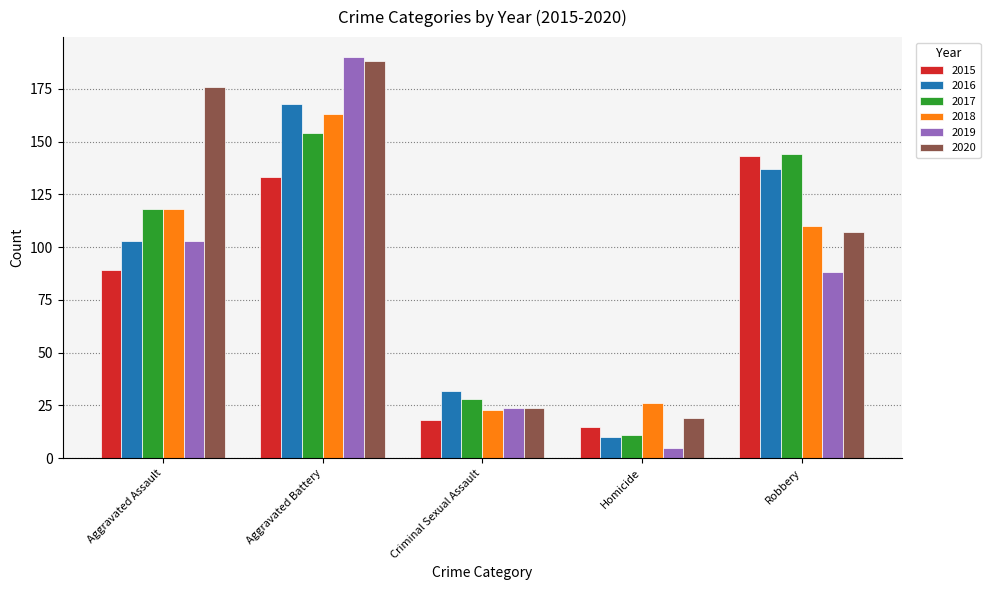

What is the total value across all series at Homicide?

86